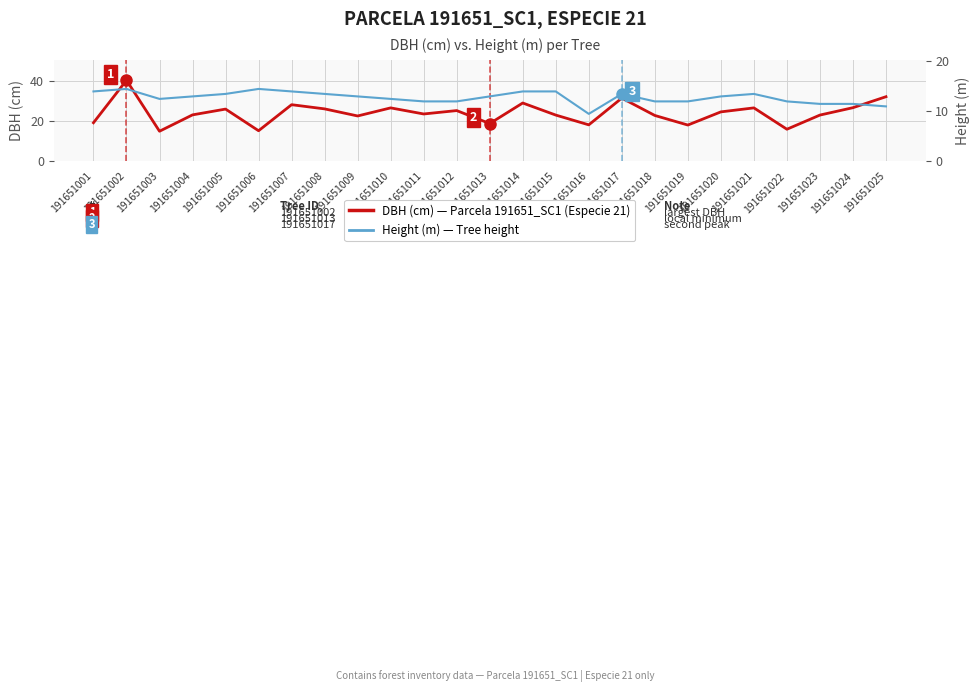

Is it true that DBH (cm) — Parcela 191651_SC1 equals 43.9 at 191651005?

False